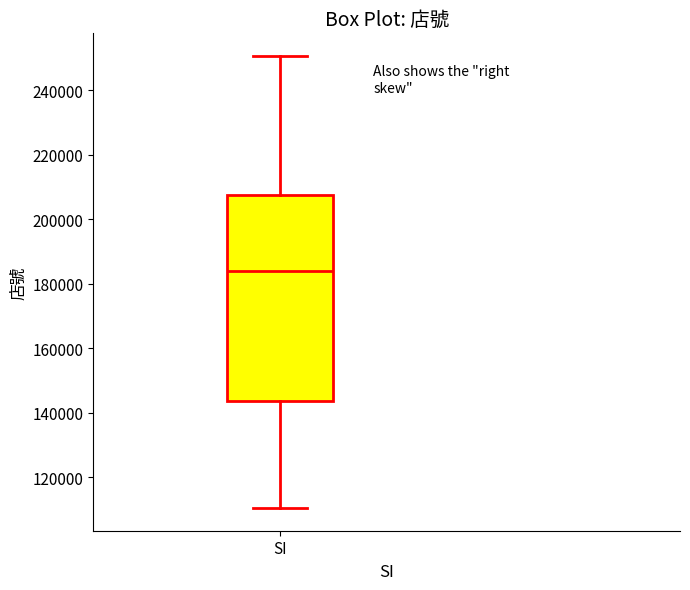

Transcribe this box plot: give where the median line is, the range the box spans, and where the two whiskers end, as read against the y-axis. The values are not printed on the chart, so give them approximately, as read against the axis.

median 184000, box 144000 to 208000, whiskers 110000 to 250000